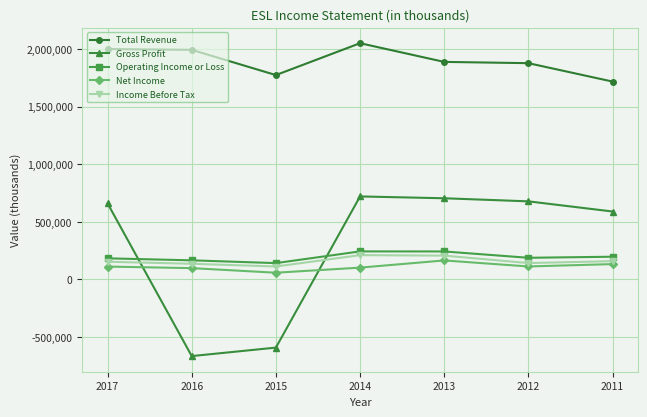

Which series has the largest total across all categories?

Total Revenue